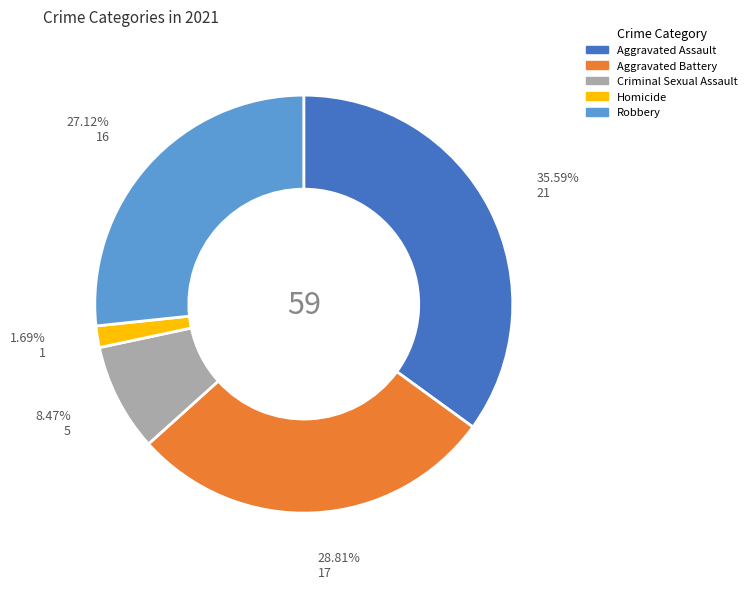

How many segments does this pie chart have?

5